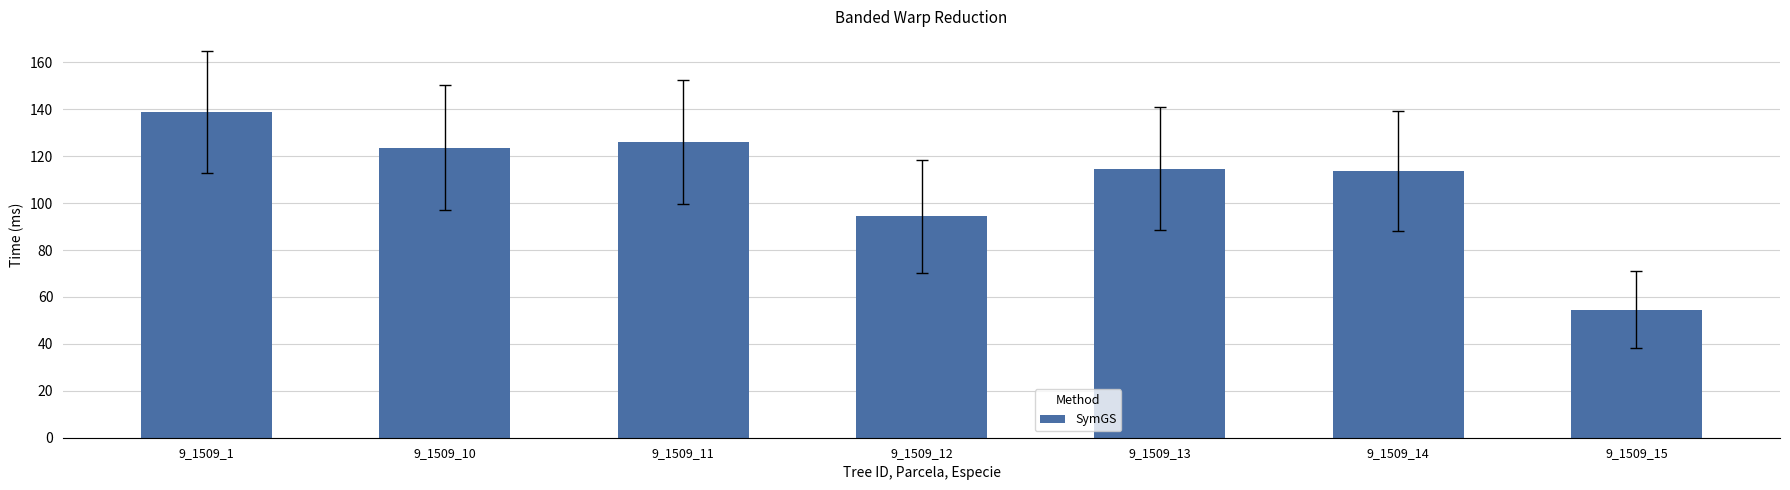

Where does the data first go above 114?

9_1509_1